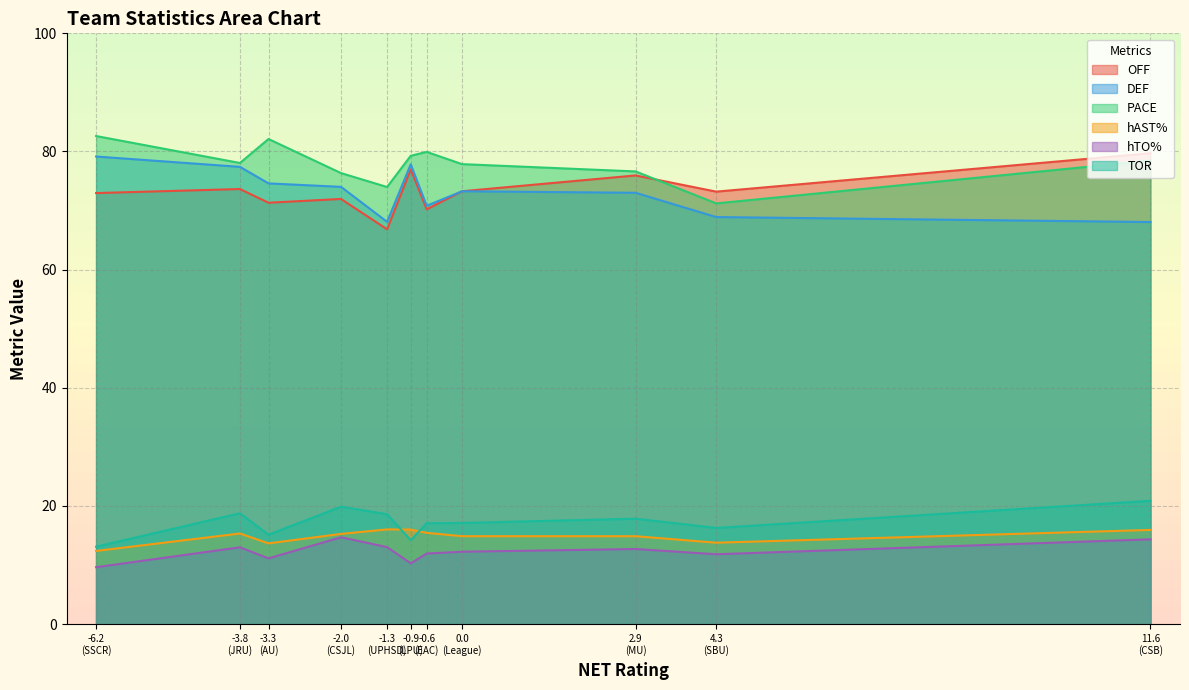

What is the average value of the hTO% series?

12.2